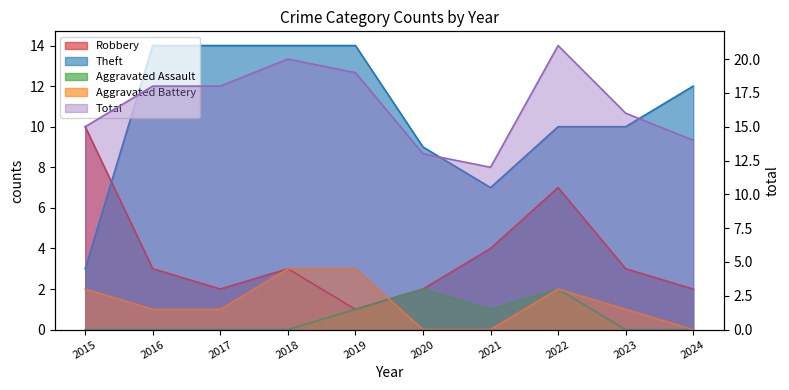

Which series changed the most between 2017 and 2022?

Robbery